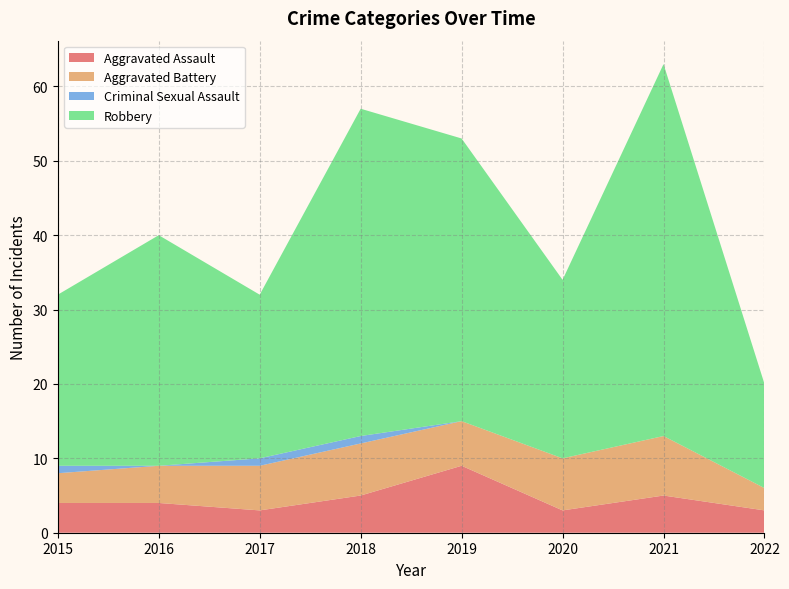

List the series in order of their peak value, lowest first.

Criminal Sexual Assault, Aggravated Battery, Aggravated Assault, Robbery